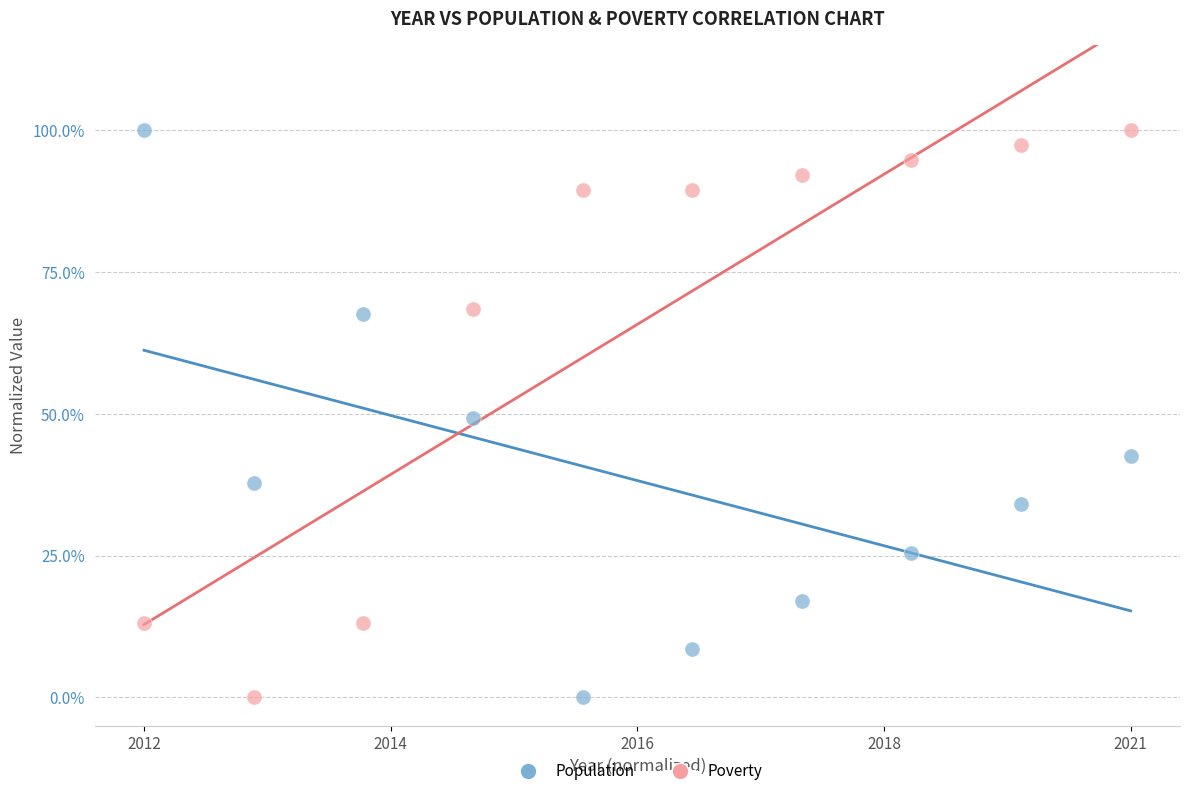

What are all the series names shown in the legend?

Population, Poverty